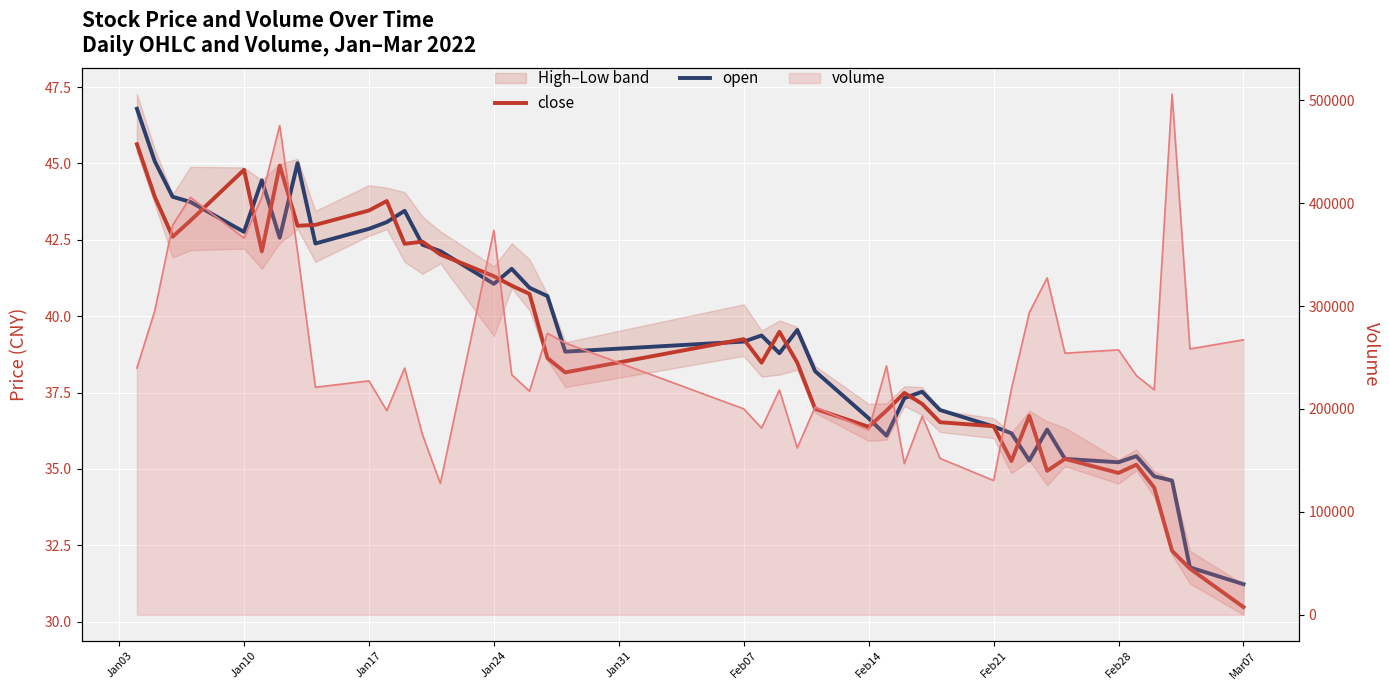

Which series changed the most between Jan10 and 34?

open